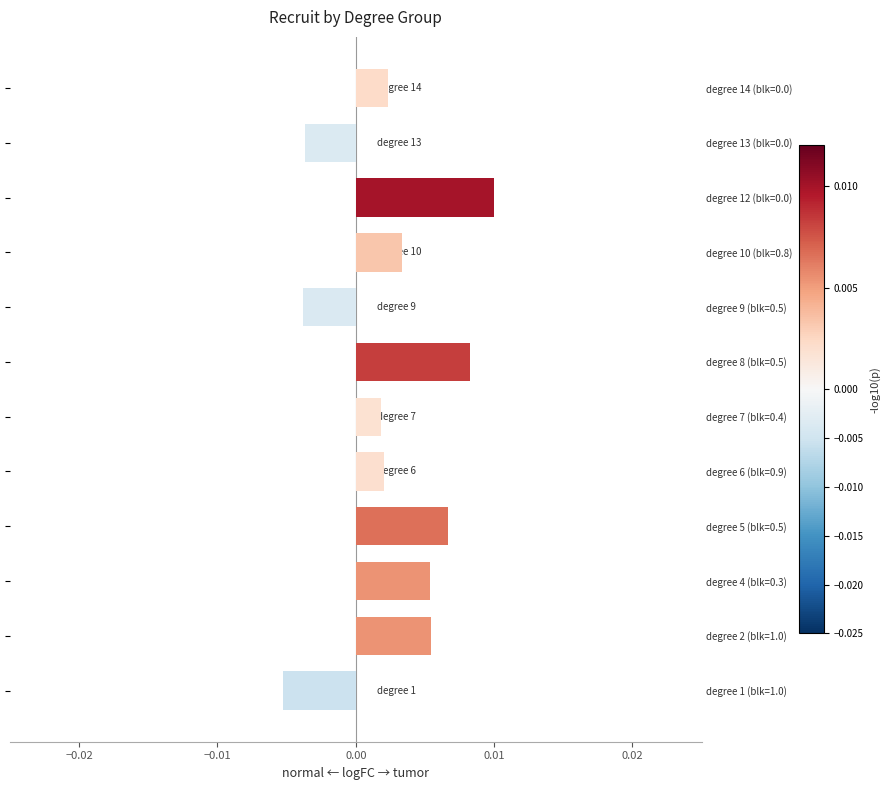

How many distinct data groups are displayed?

1